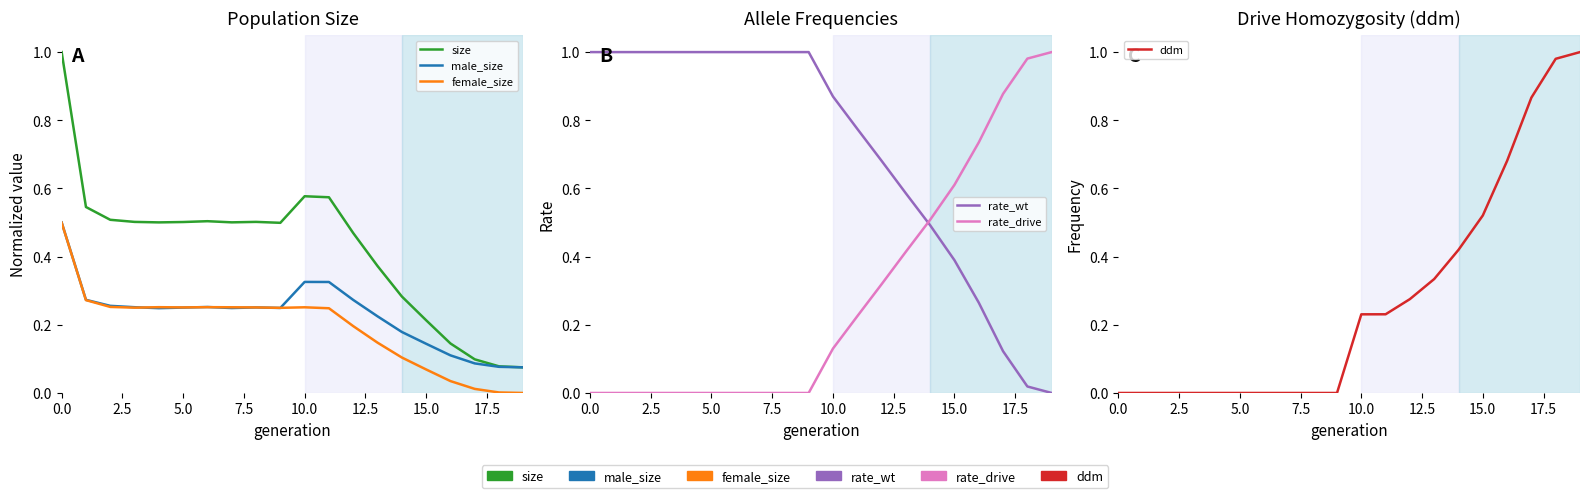

Is the value of female_size at 5.0 greater than the value of male_size at 13?

Yes